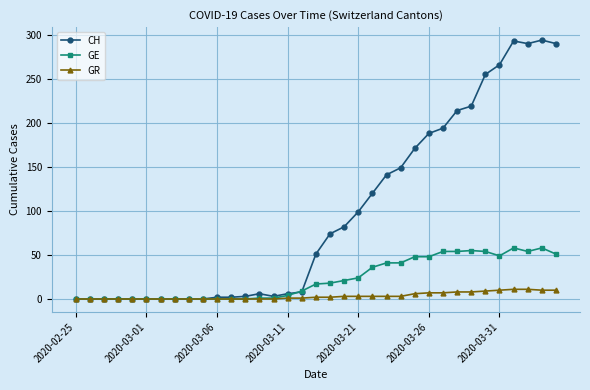

List the series in order of their overall mean, highest first.

CH, GE, GR